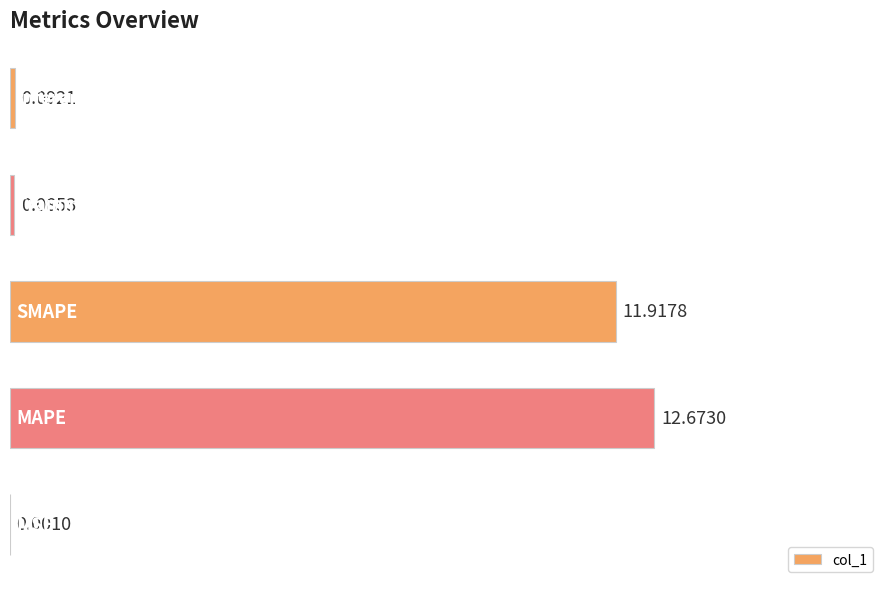

What is the sum of all values?

24.8